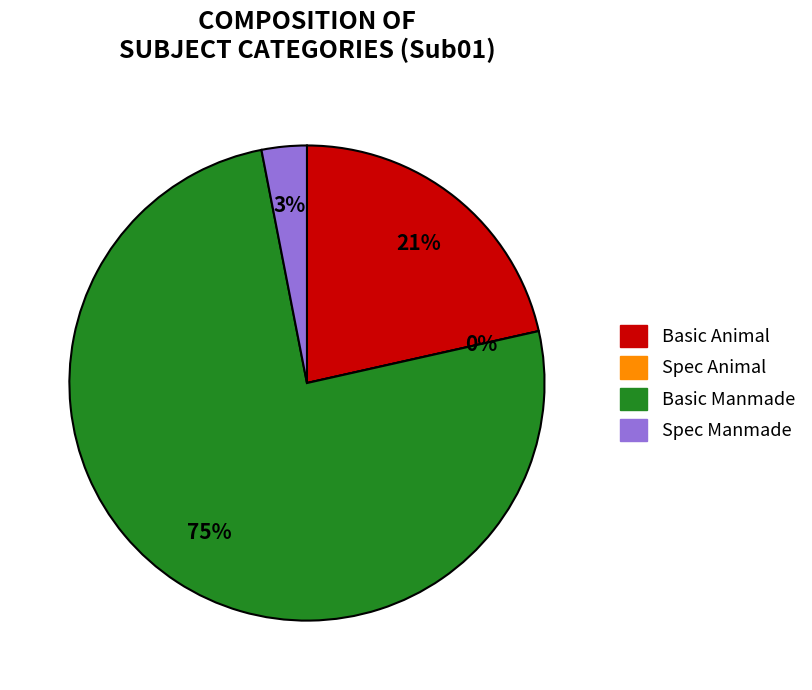

To the nearest percent, what portion does Spec Manmade represent?

3%